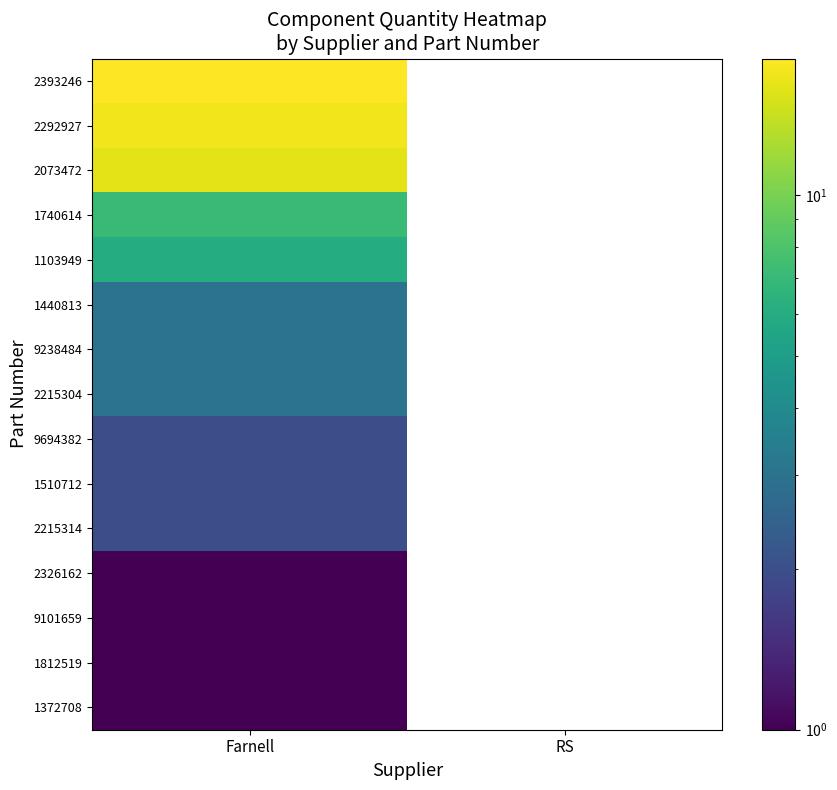

Is the value of 9238484 at Farnell greater than the value of 2215304 at Farnell?

No